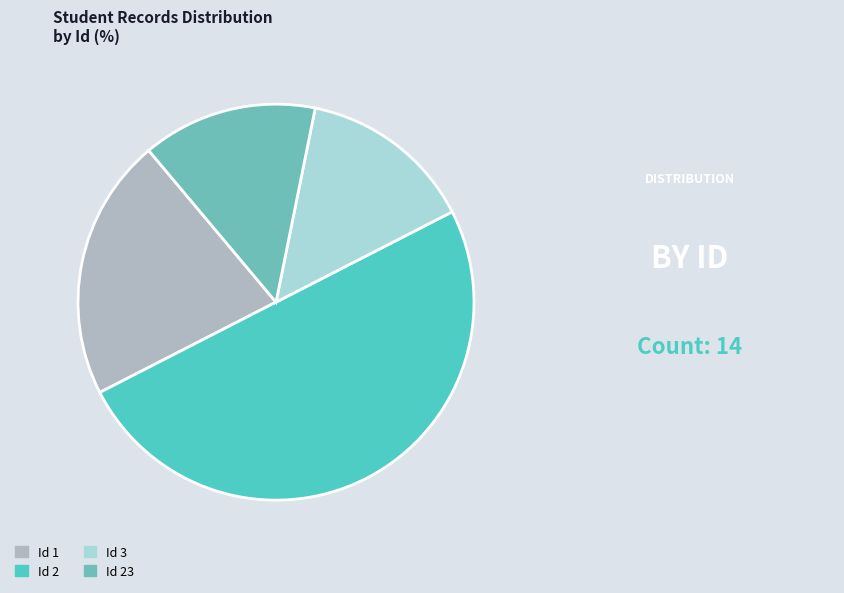

Does any single category account for the majority?

No